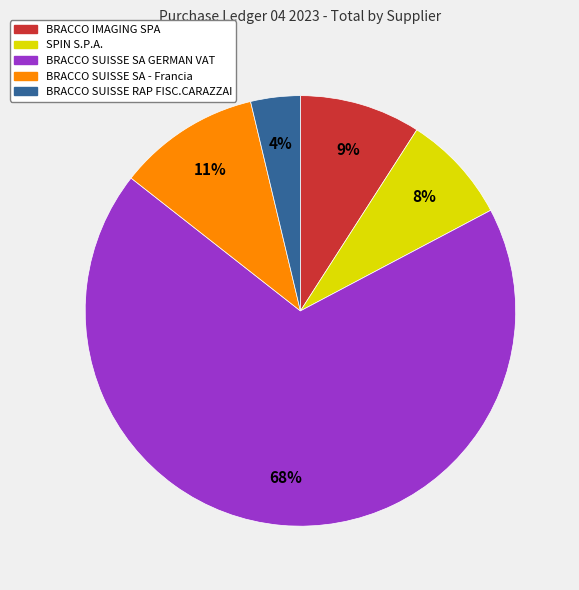

Does any single category account for the majority?

Yes